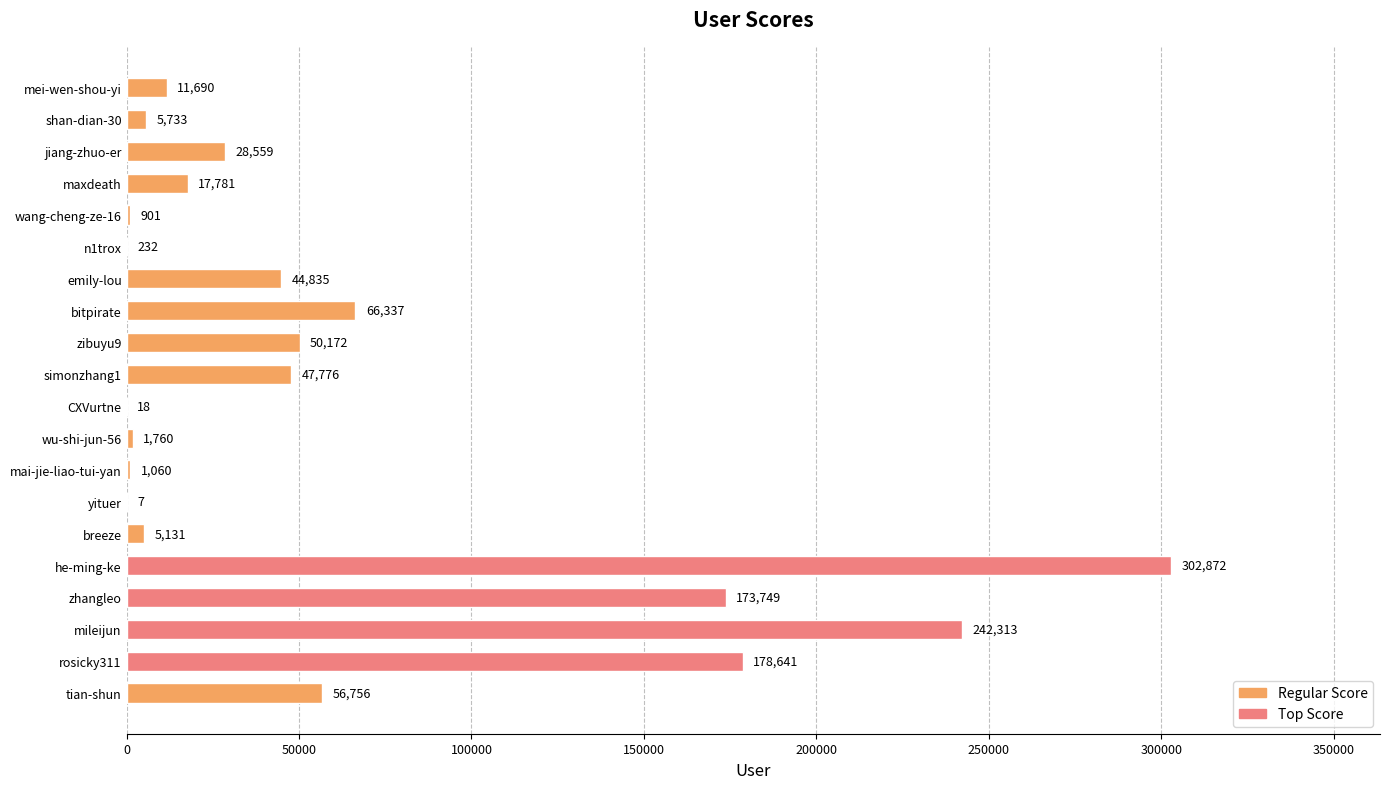

The chart shows a value of 242313 at mileijun. True or false?

True